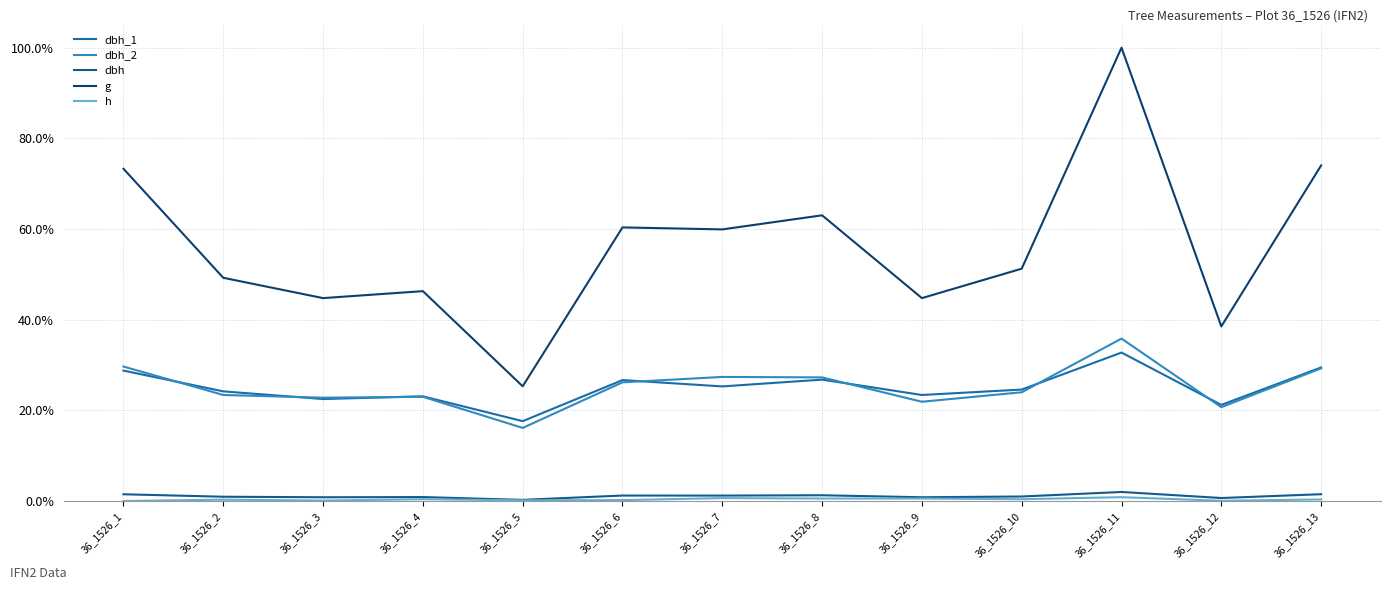

How many lines are shown in the chart?

5